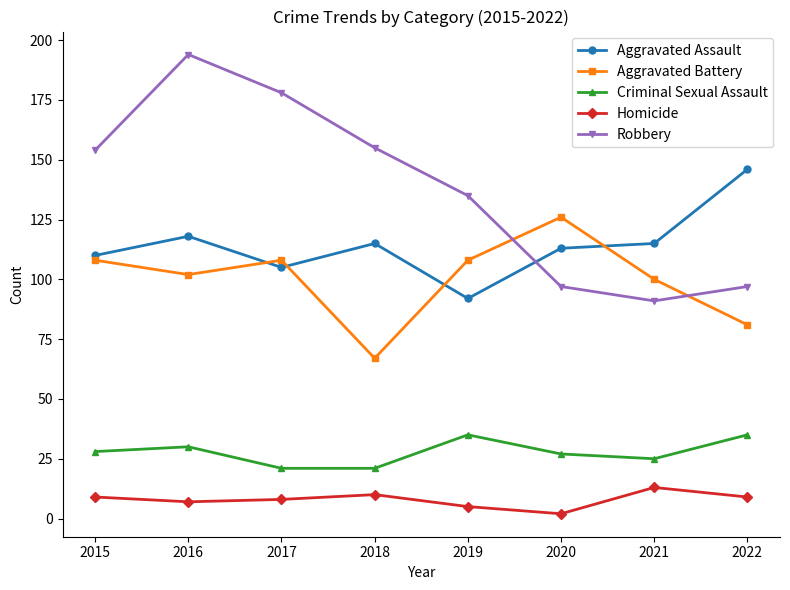

At which category does Robbery reach its first local valley?

2021